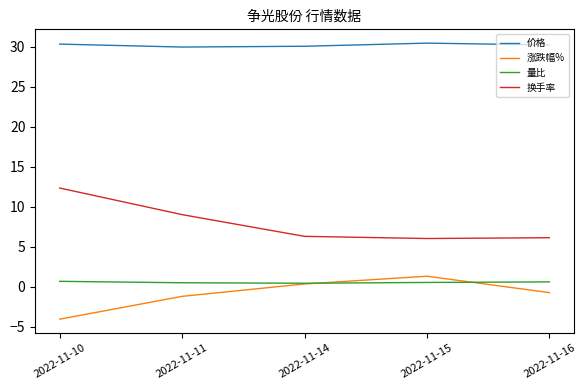

At how many categories does at least one series exceed 24?

5